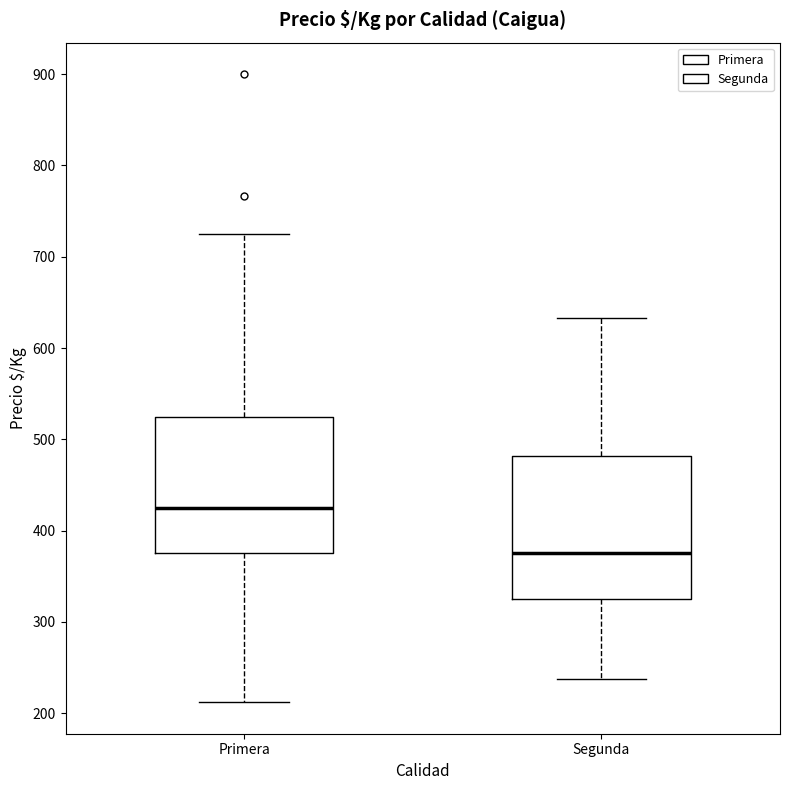

Reading left to right, transcribe this box plot: for each box, give where its median line is, the range the box spans, and where its two whiskers end, as read against the y-axis. The values are not printed on the chart, so give them approximately, as read against the axis.

Primera: median 430, box 380 to 530, whiskers 210 to 730
Segunda: median 380, box 330 to 480, whiskers 240 to 630